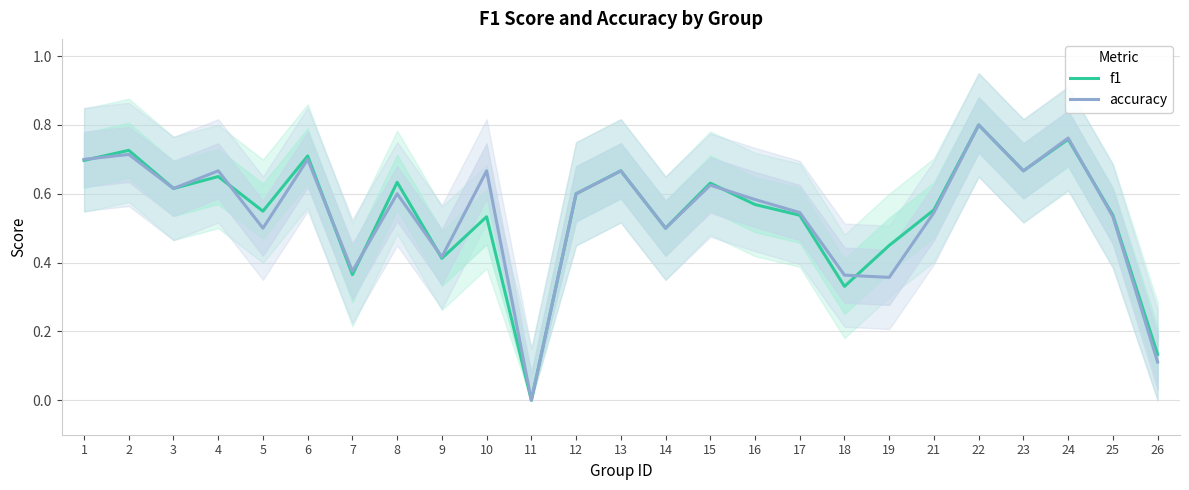

Which series has the widest spread of values?

f1